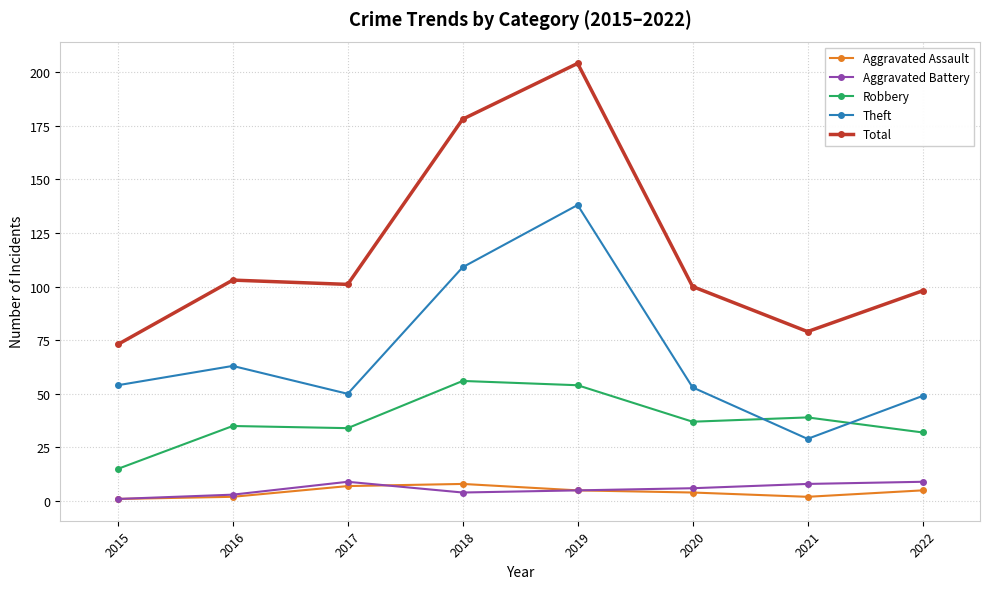

At which category does the chart reach its peak across all series?

2019